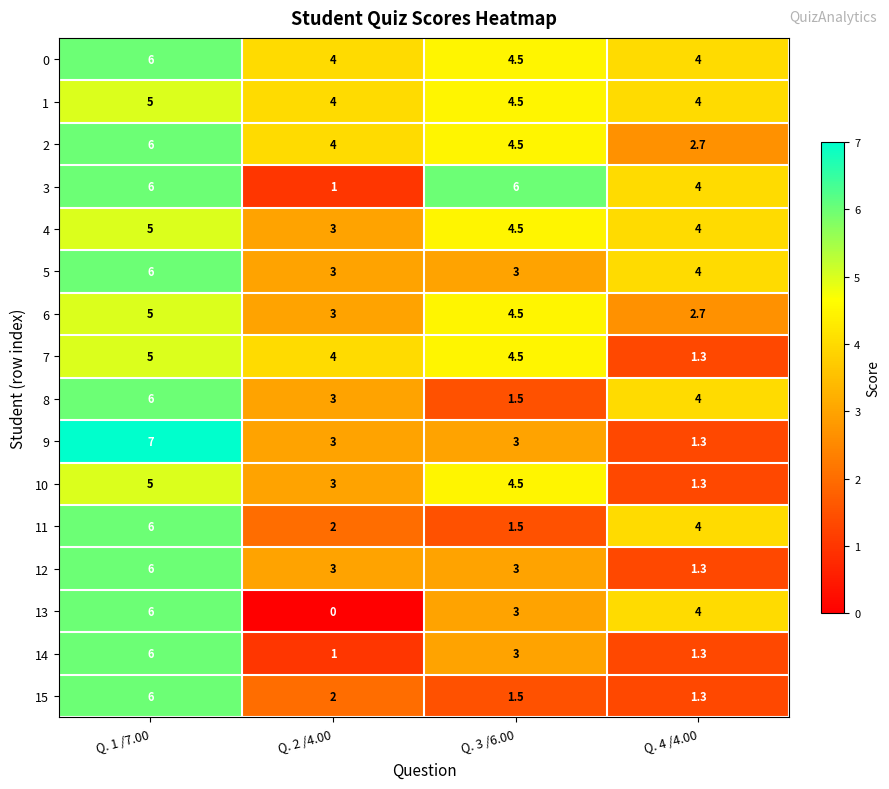

True or false: 7 has a value of 1.1 at Q. 2 /4.00.

False